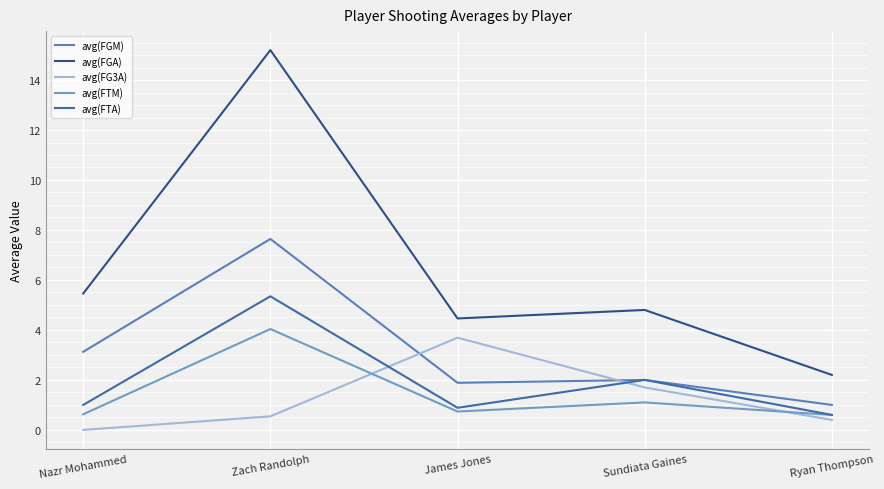

Reading right to left, extract all data points from this chart.

avg(FGM): 1.0	2.0	1.9	7.6	3.1
avg(FGA): 2.2	4.8	4.5	15.2	5.5
avg(FG3A): 0.4	1.7	3.7	0.5	0.0
avg(FTM): 0.6	1.1	0.7	4.0	0.6
avg(FTA): 0.6	2.0	0.9	5.3	1.0